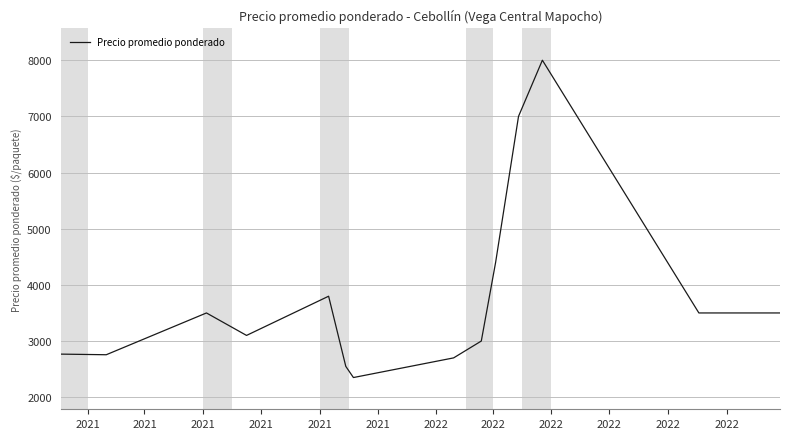

What is the smallest value displayed?

2350